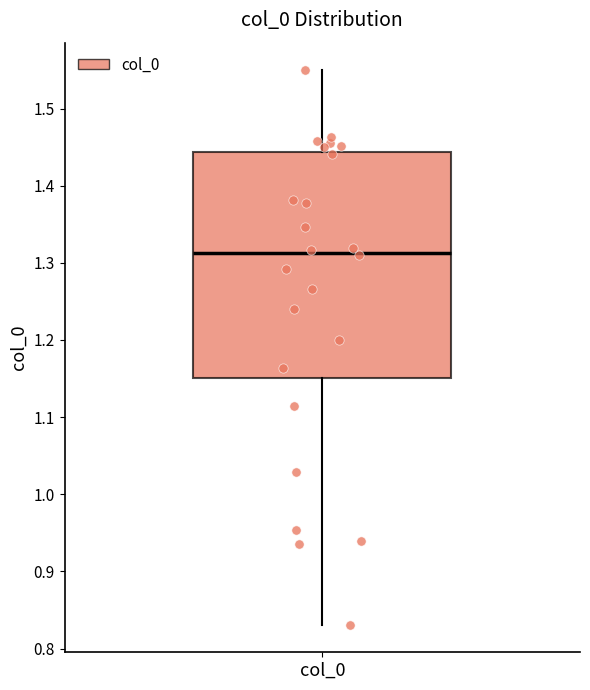

Where does the upper whisker of the box for col_0 end on the y-axis? The values are not printed on the chart, so give them approximately, as read against the axis.

1.55